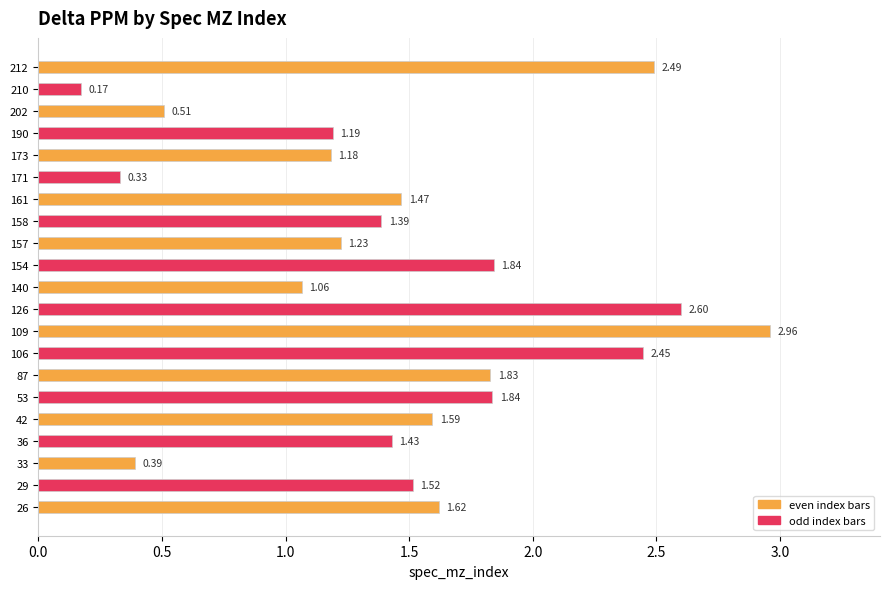

Between 212 and 171, which is larger?

212